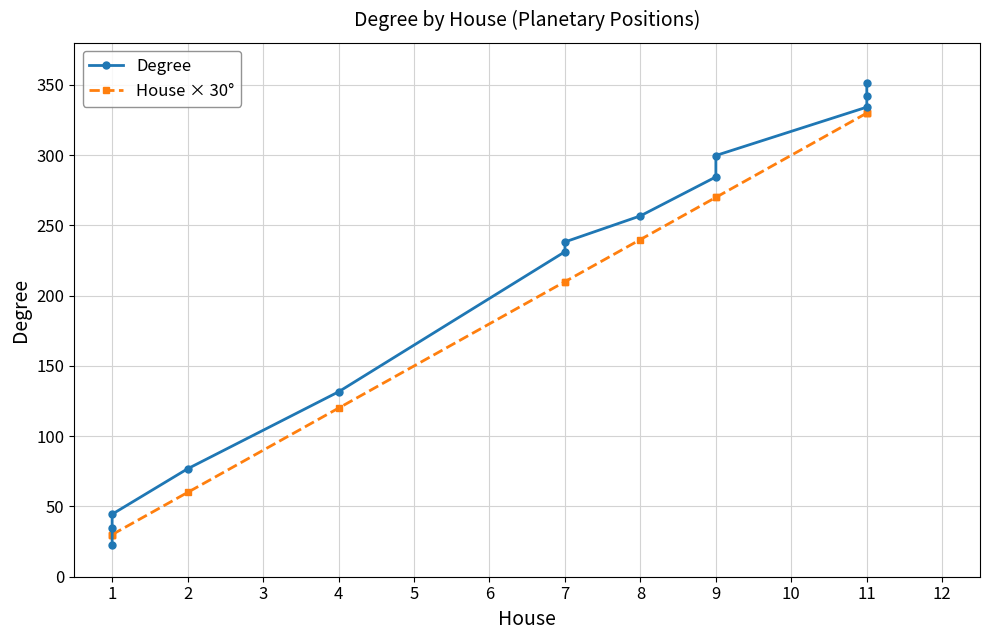

What is the highest value of the House × 30° series?

330.0